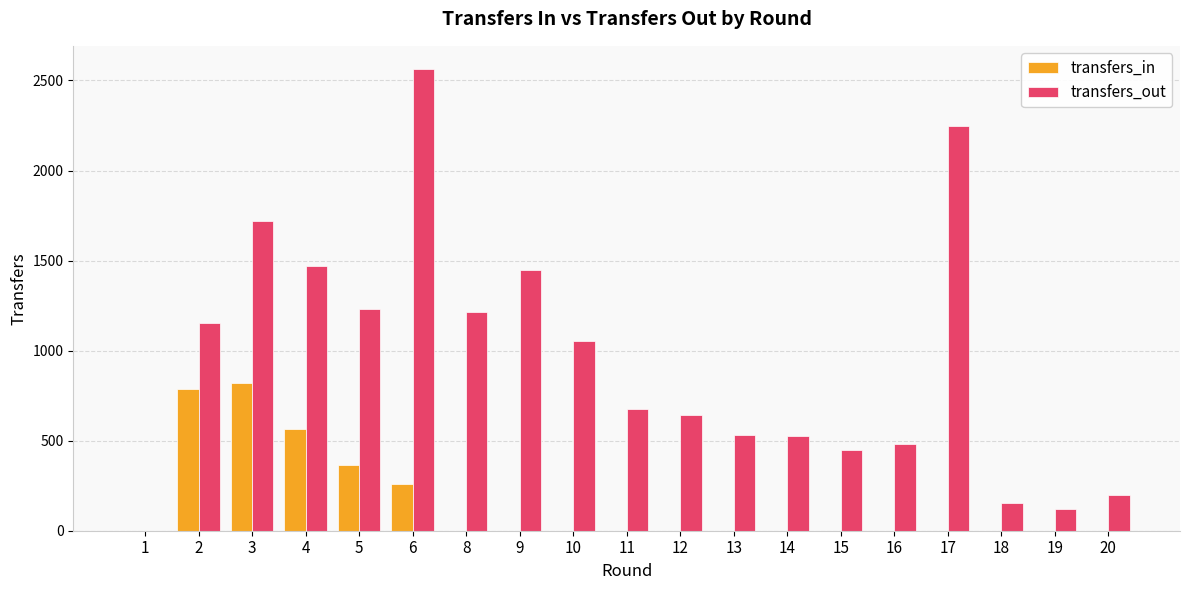

The value of transfers_in at 11 is 0. True or false?

True